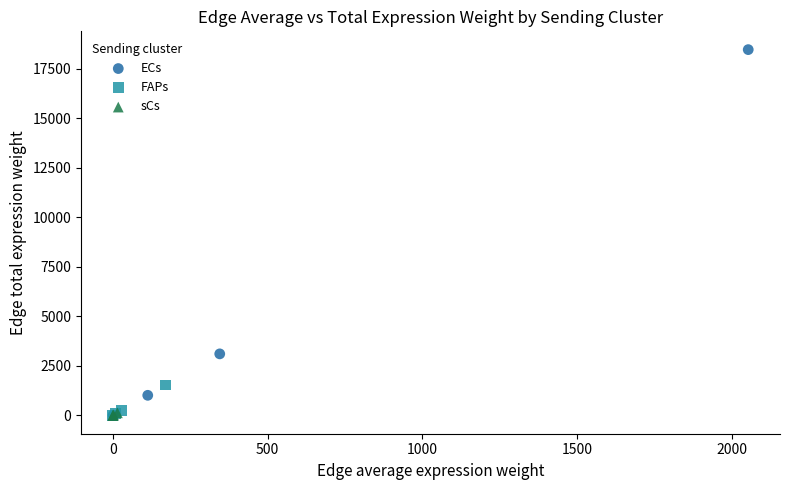

What are all the series names shown in the legend?

ECs, FAPs, sCs